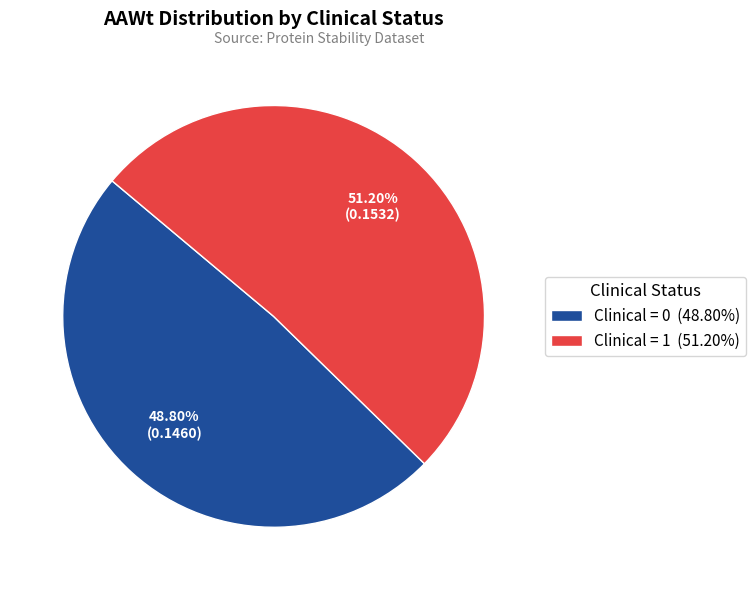

Do Clinical = 0 (48.80%) and Clinical = 1 (51.20%) together represent more than half of the pie?

Yes